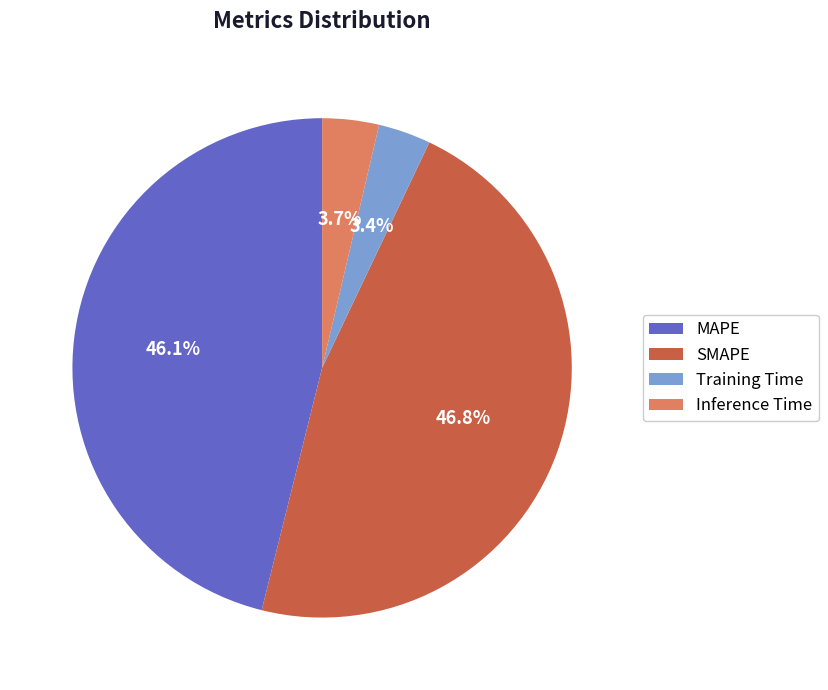

Approximately how many times larger is the value at Training Time compared to SMAPE?

0.1